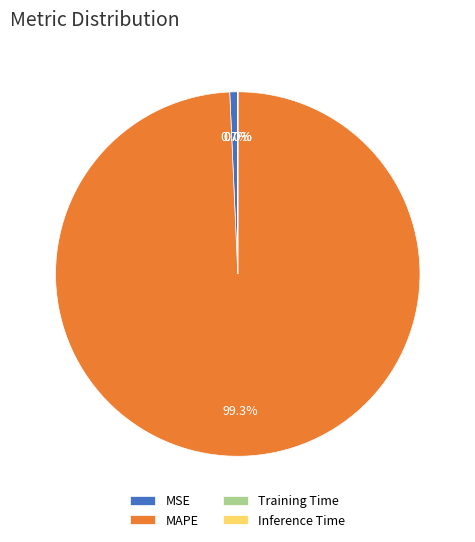

Combined, do MAPE and MSE account for over 50%?

Yes